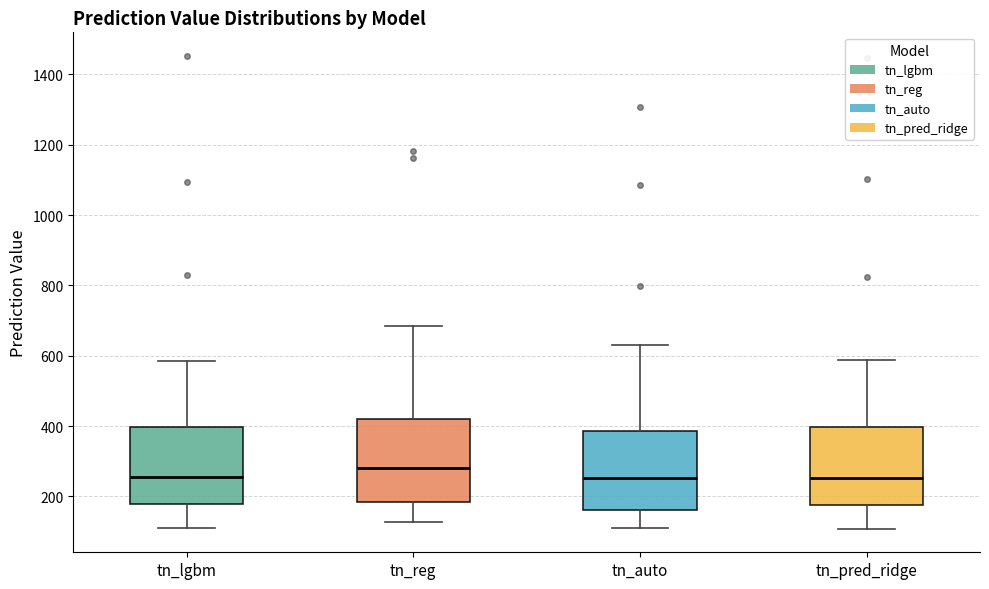

Reading left to right, read every box against the y-axis: the position of its median line, the range the box covers, and the ends of its whiskers. The values are not printed on the chart, so give them approximately, as read against the axis.

tn_lgbm: median 260, box 180 to 400, whiskers 120 to 580
tn_reg: median 280, box 180 to 420, whiskers 120 to 680
tn_auto: median 260, box 160 to 380, whiskers 120 to 640
tn_pred_ridge: median 260, box 180 to 400, whiskers 100 to 580